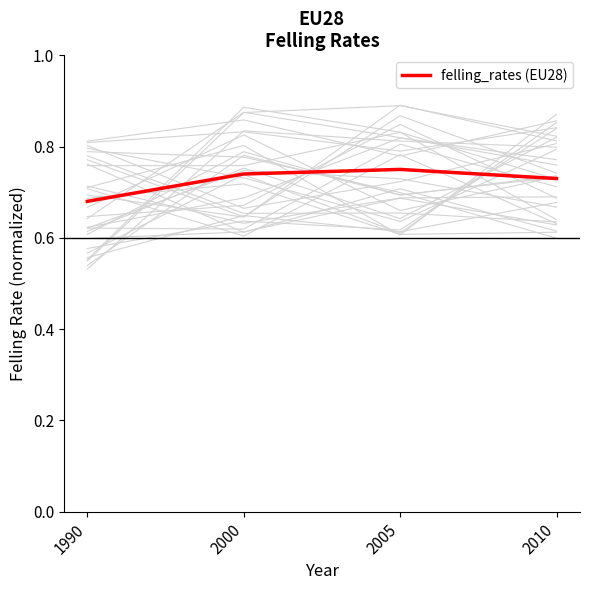

Rank the categories by value from lowest to highest.

1990, 2010, 2000, 2005